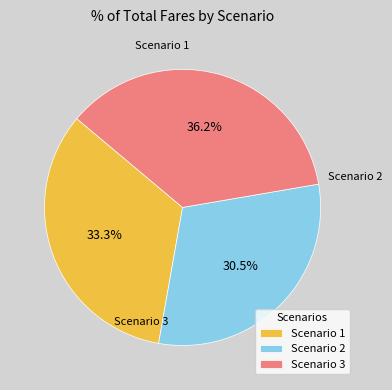

Between Scenario 2 and Scenario 1, which is larger?

Scenario 1